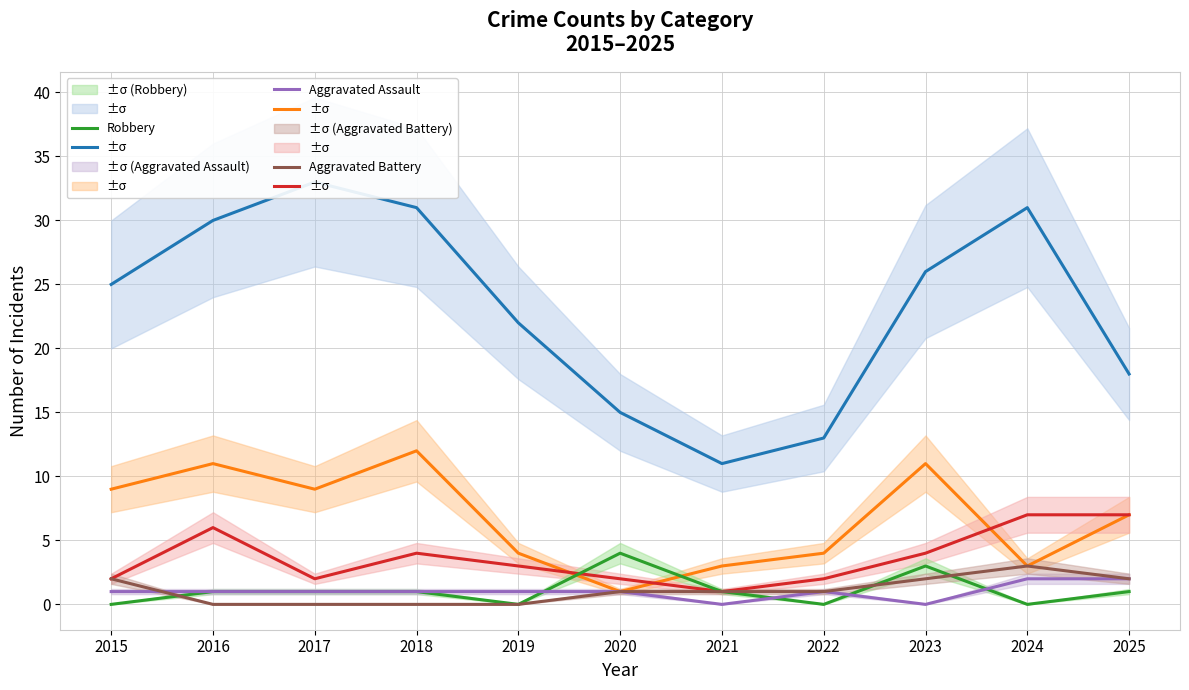

Which category has the lowest value in the Aggravated Assault series?

2021